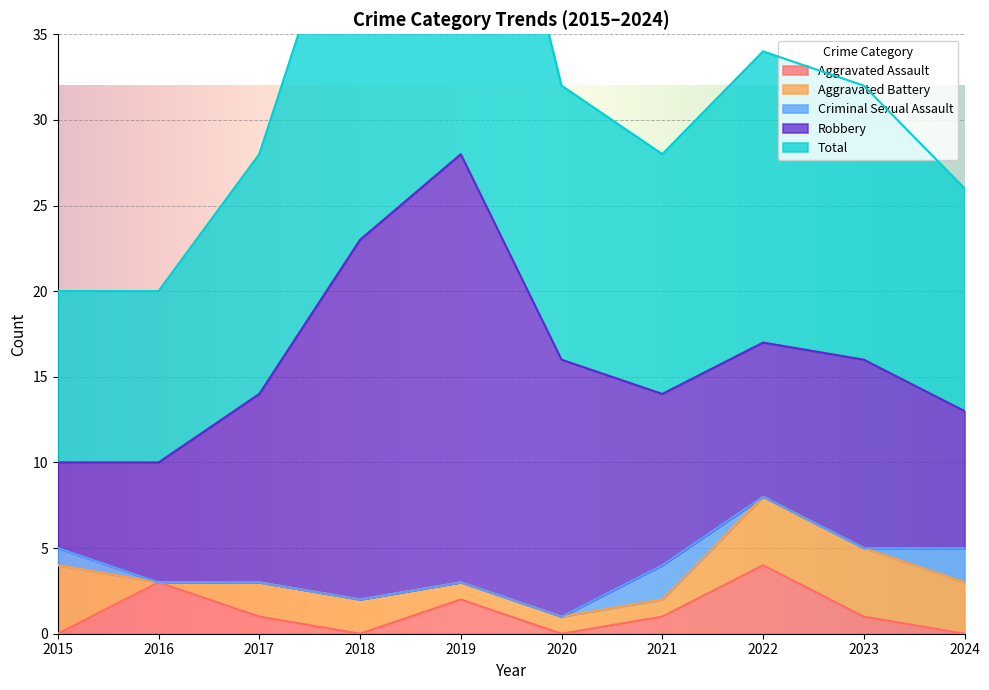

How many lines are shown in the chart?

5